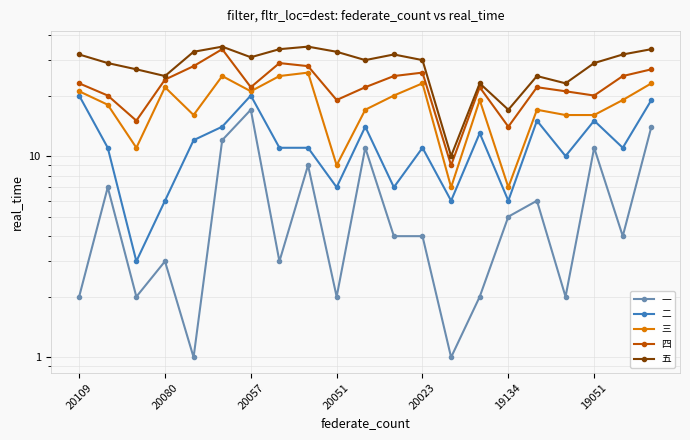

True or false: 一 and 二 intersect in this chart.

False